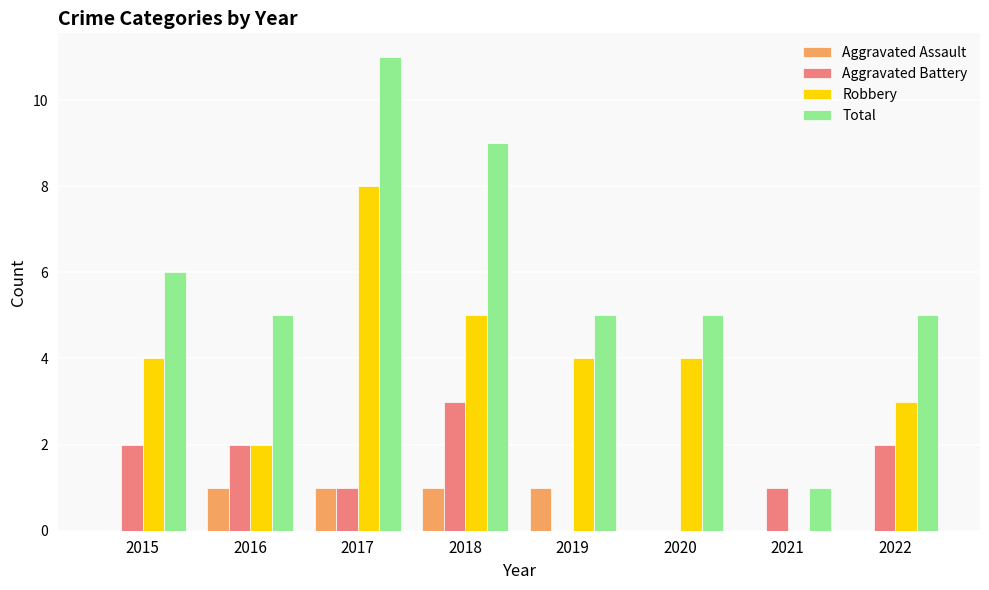

What is the spread (max minus min) of values at 2020?

5